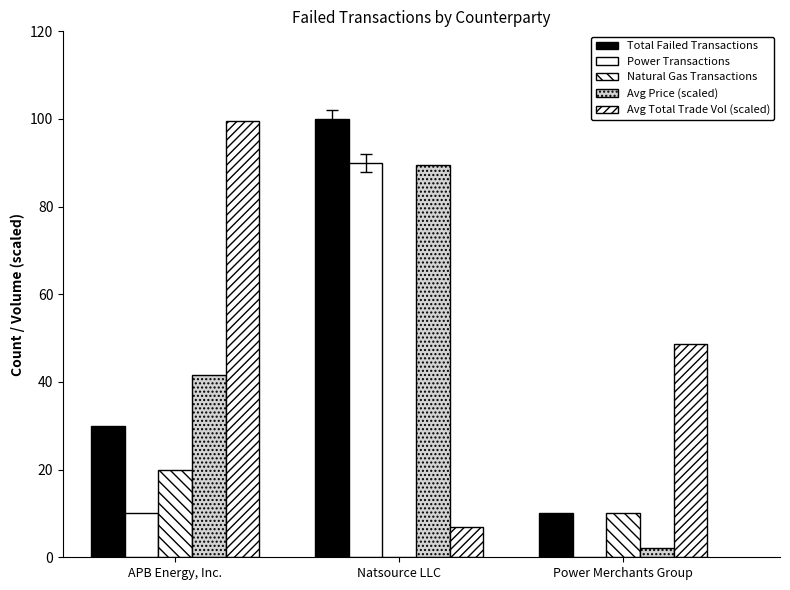

What position from the right is Power Merchants Group?

1